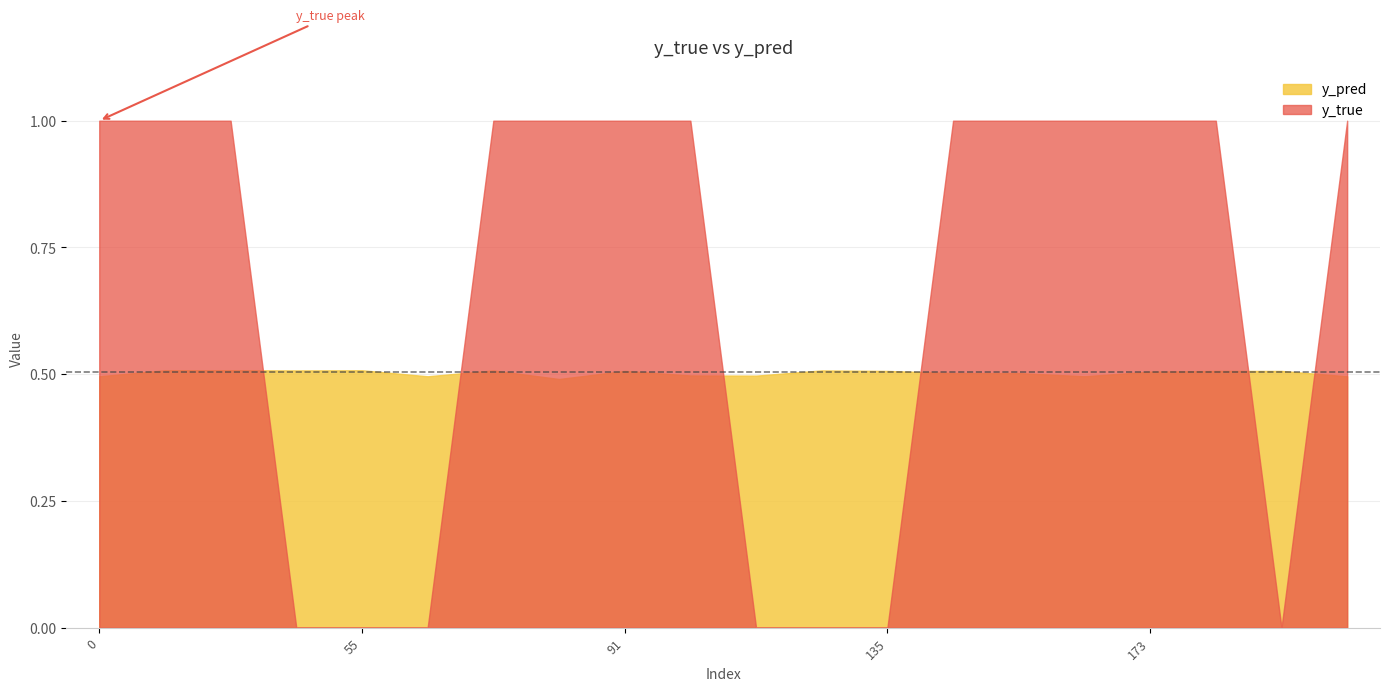

What is the value of the y_pred point at the 14th from the left?

0.5